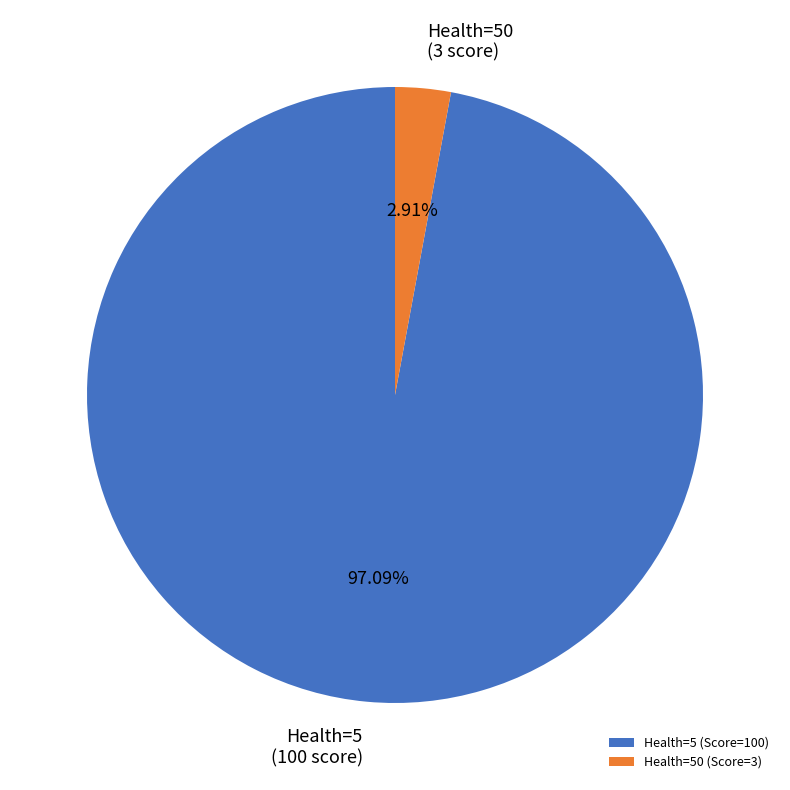

Between Health=5 (Score=100) and Health=50 (Score=3), which is larger?

Health=5 (Score=100)